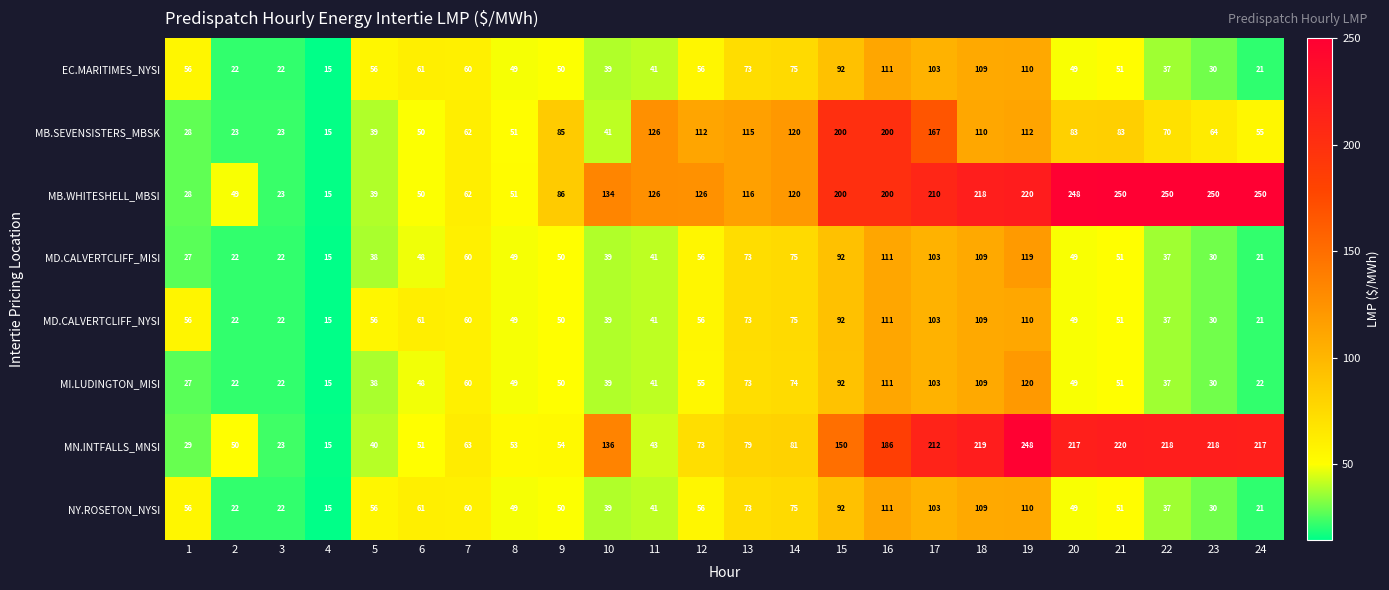

How many data points does each series have?

24